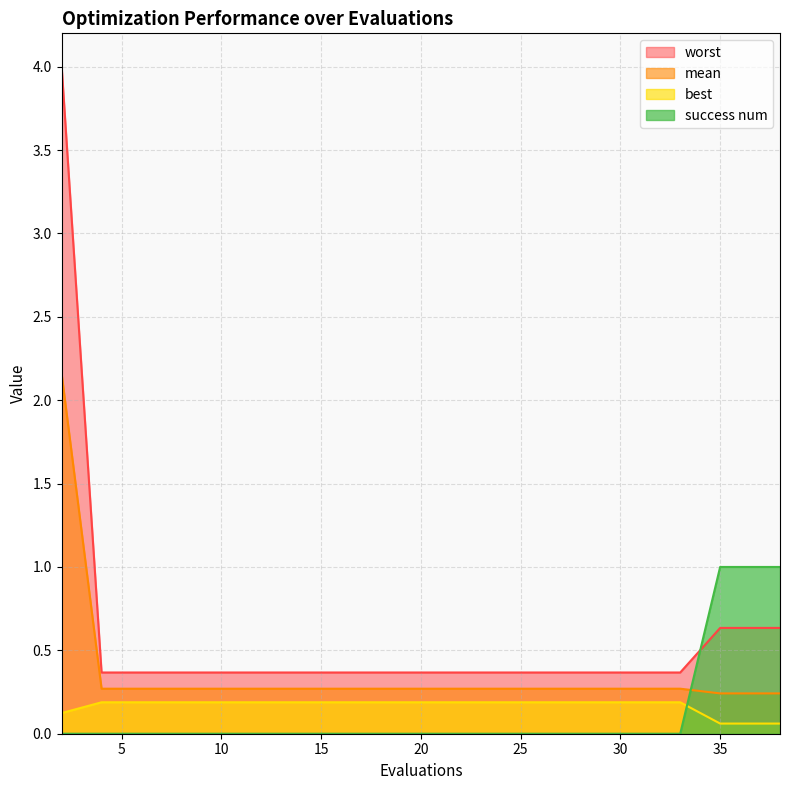

The worst series shows 0.4 at 14. True or false?

True